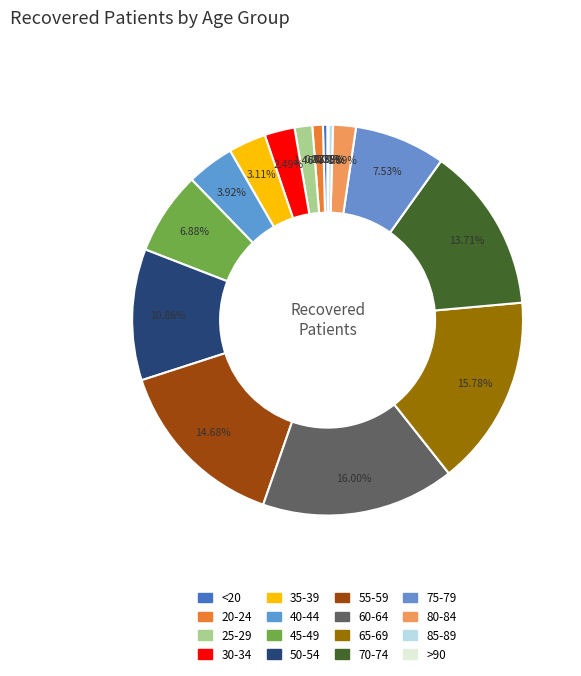

Which category has the smallest portion of the pie?

>90